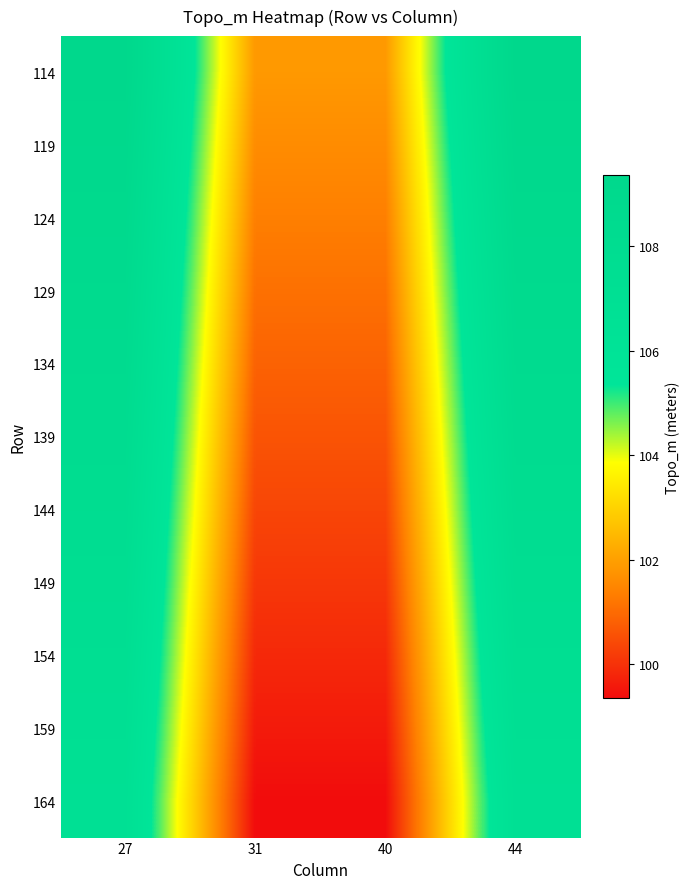

Which label corresponds to the smallest value in the chart?

31